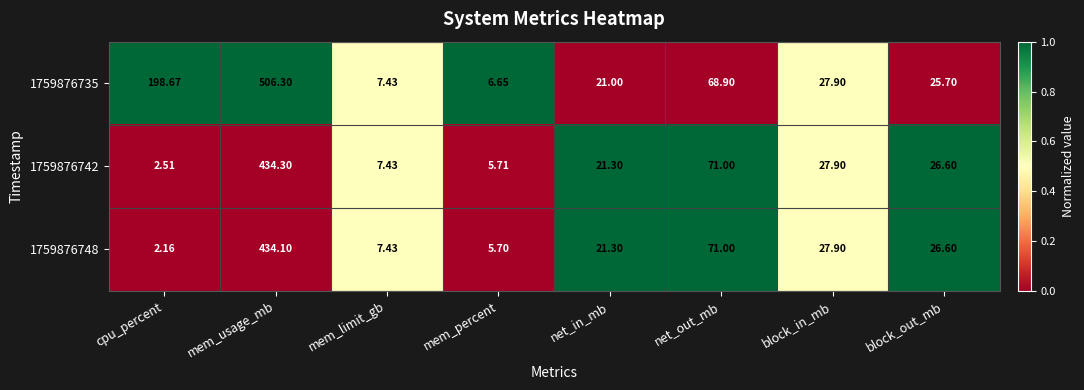

Which series changed the most between mem_usage_mb and net_out_mb?

1759876735